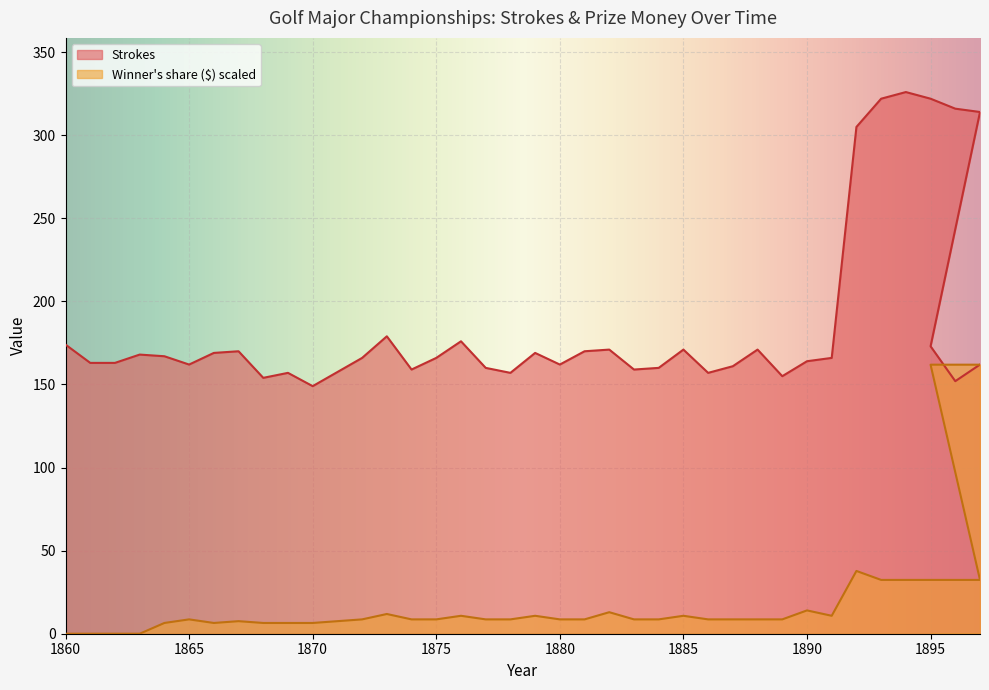

What is the sum of all Winner's share ($) values?

928.3